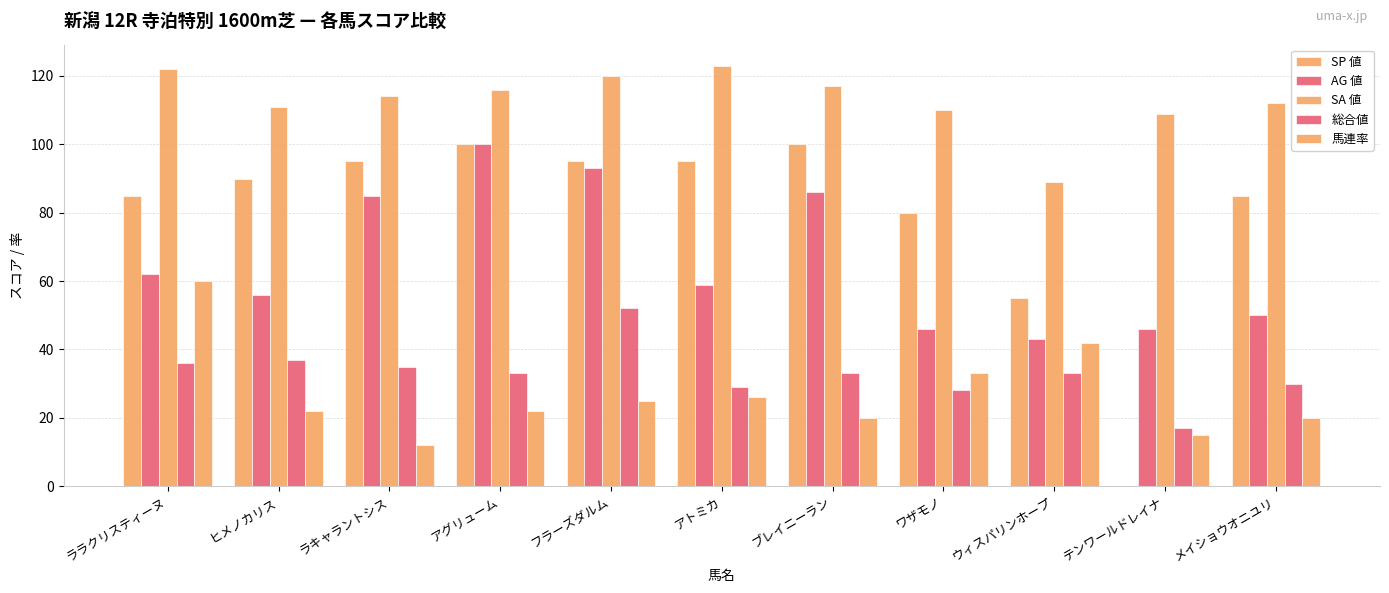

How many distinct data groups are displayed?

5